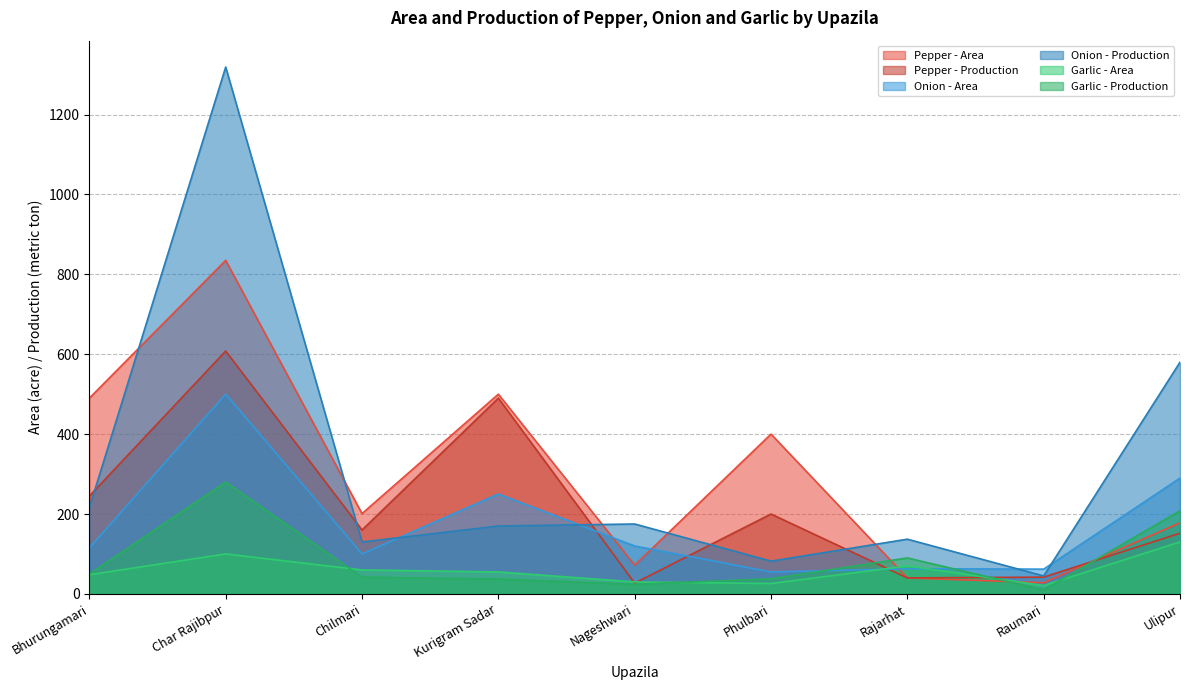

How many lines are shown in the chart?

6